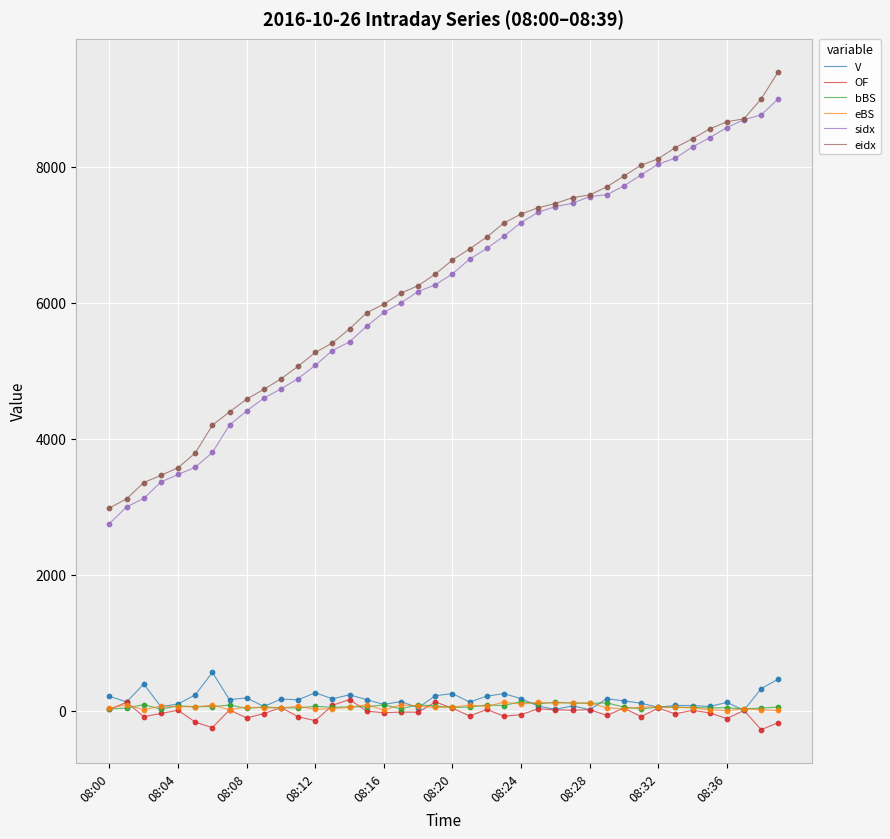

What is the smallest value displayed?

-276